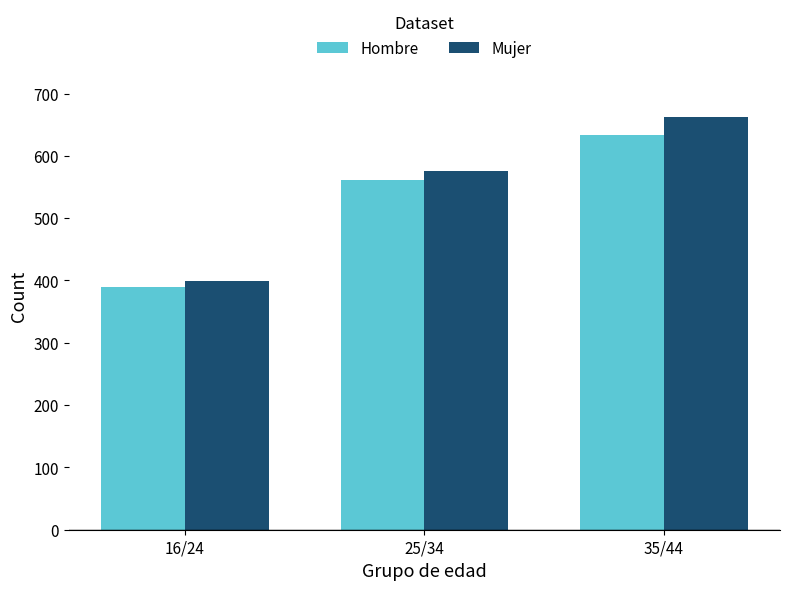

Which label corresponds to the largest value in the chart?

35/44